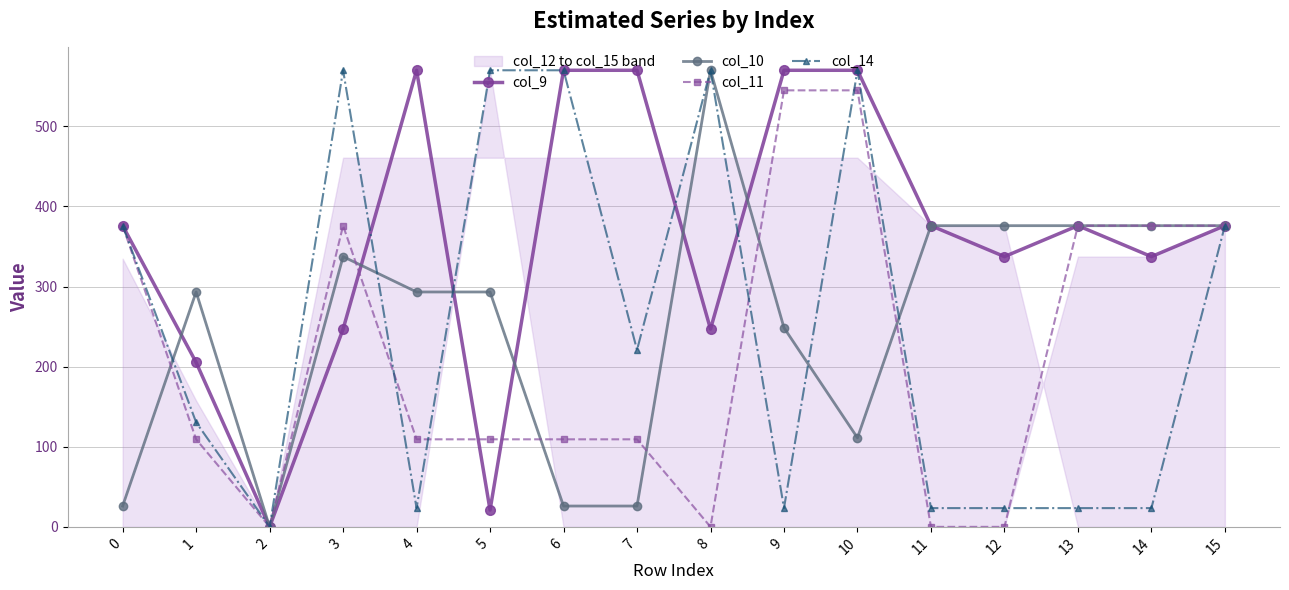

In col_14, how many points are higher than both neighbors (excluding endpoints)?

4